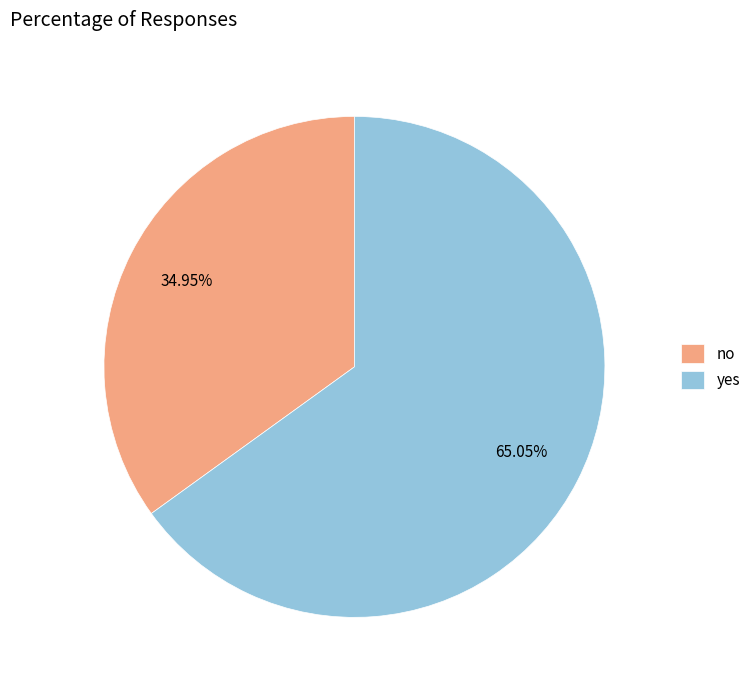

What percentage is the yes slice, to the nearest percent?

65%